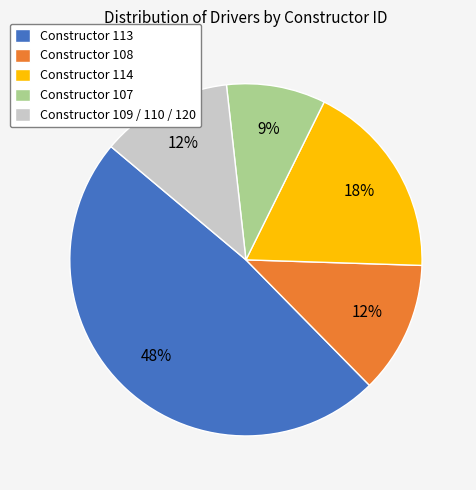

The Constructor 113 slice represents 42% of the pie. True or false?

False